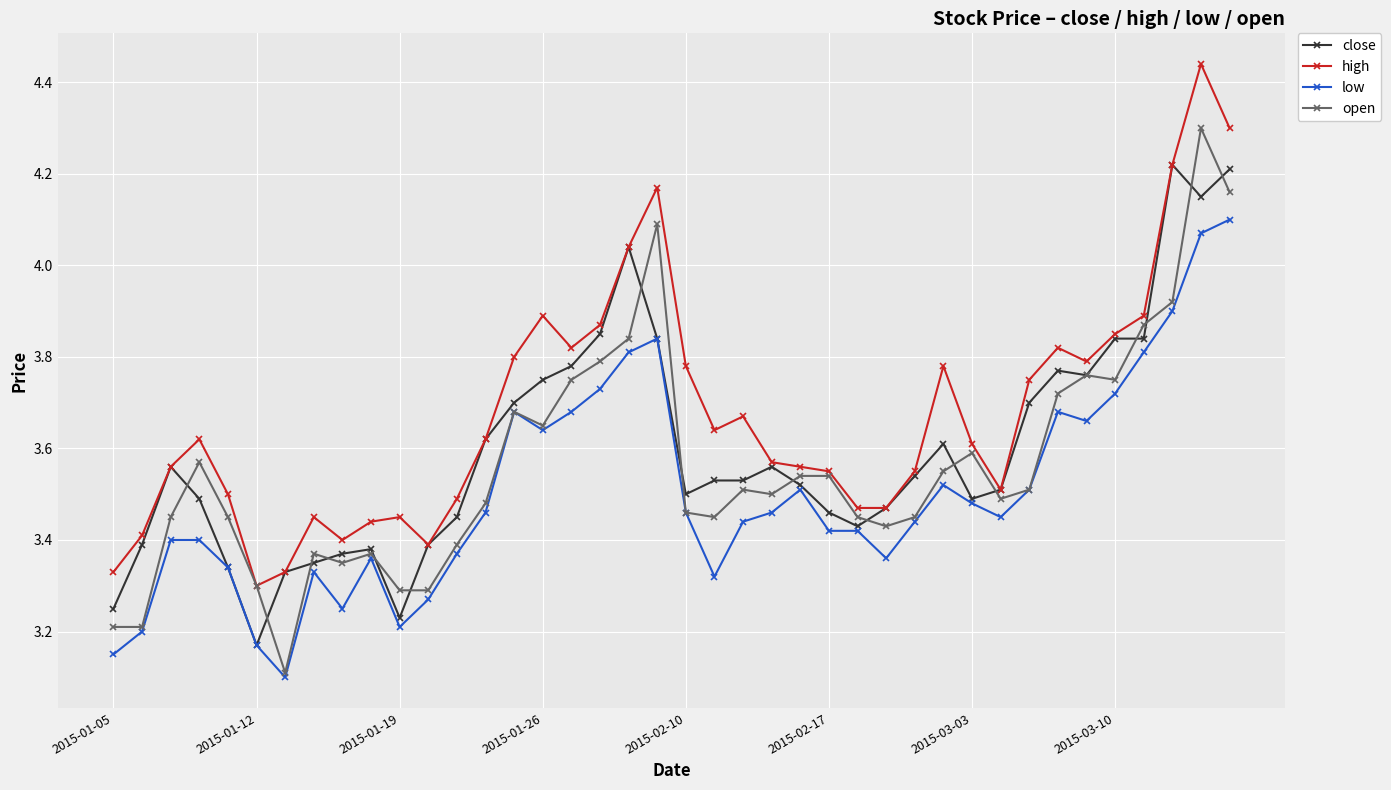

True or false: close has more than 2 points higher than both neighbors.

True